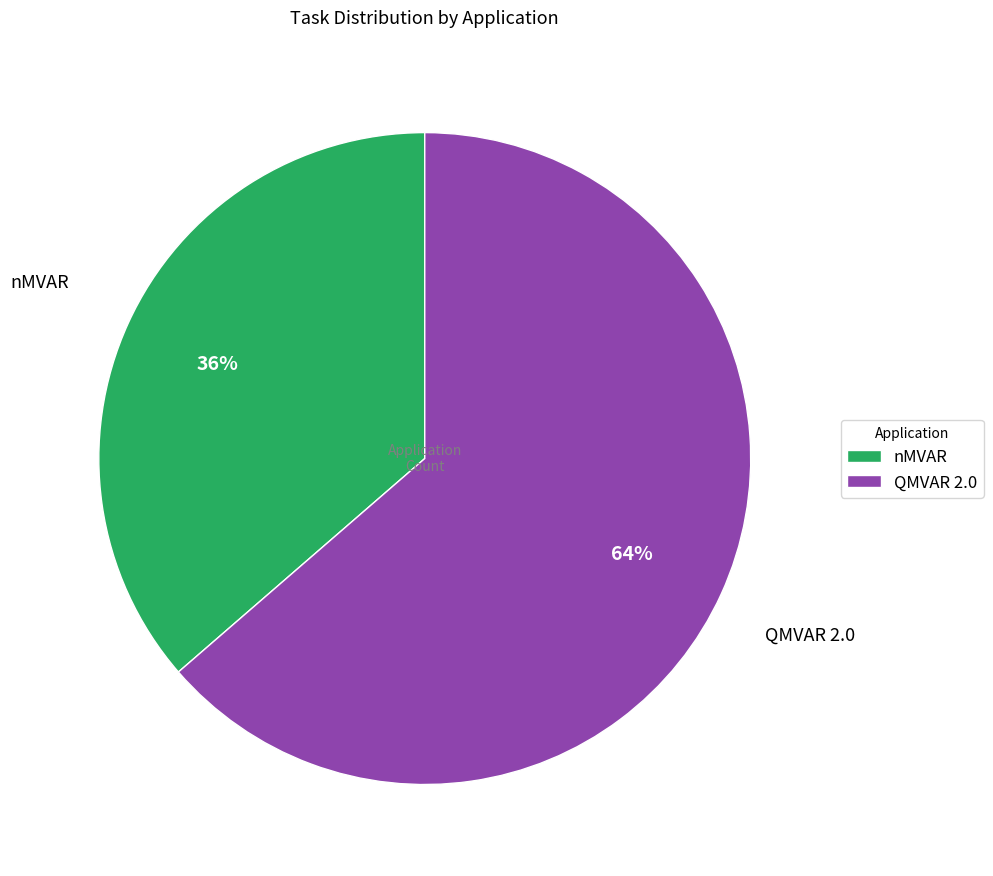

Is there any slice that represents more than half of the pie?

Yes